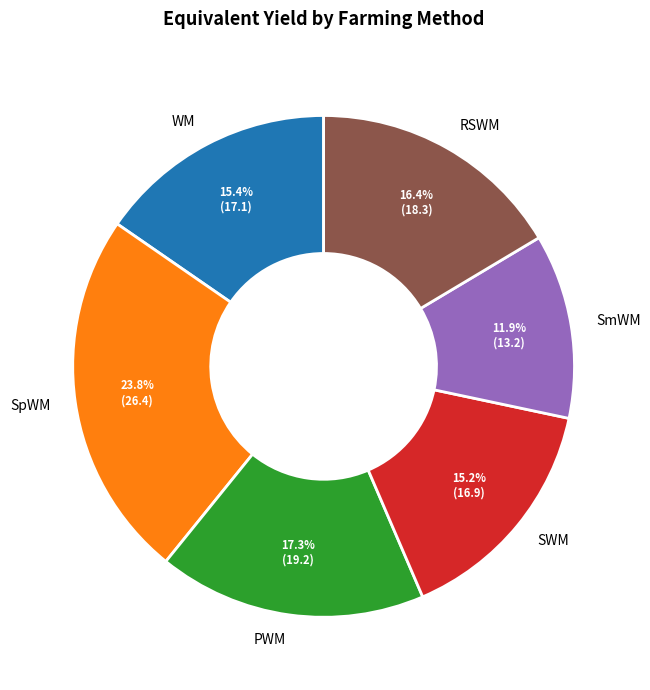

Is there any slice that represents more than half of the pie?

No